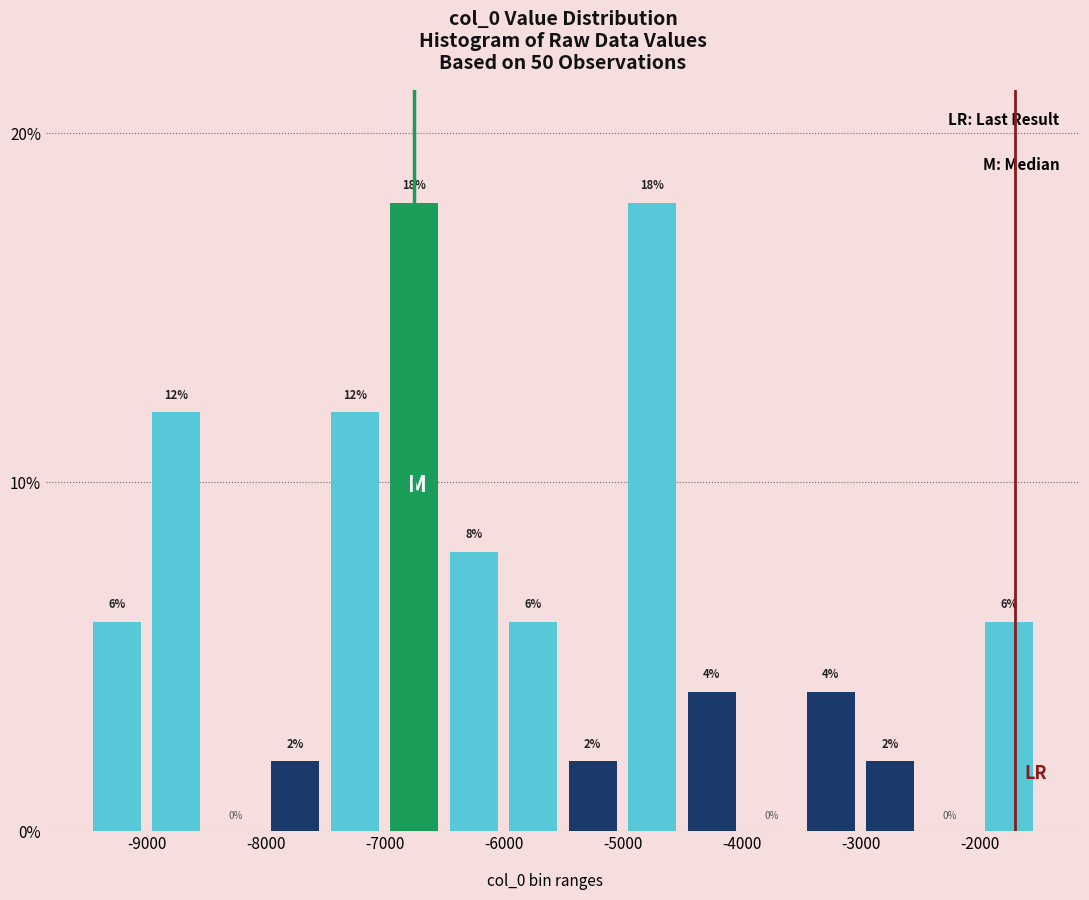

How tall is the bar that spans -7000 to -6500 on the x-axis?

18